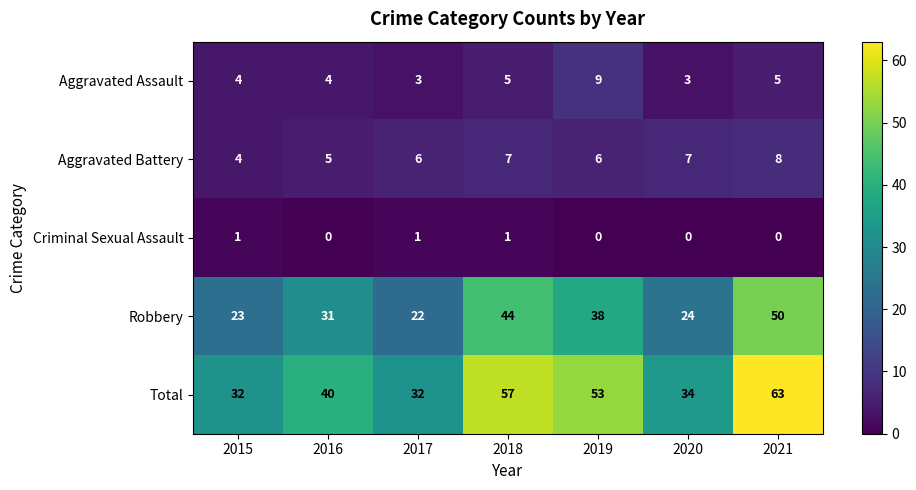

What is the highest value of the Aggravated Battery series?

8